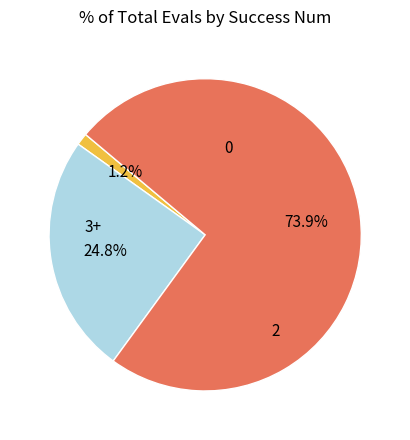

Is there a majority slice in this chart?

Yes